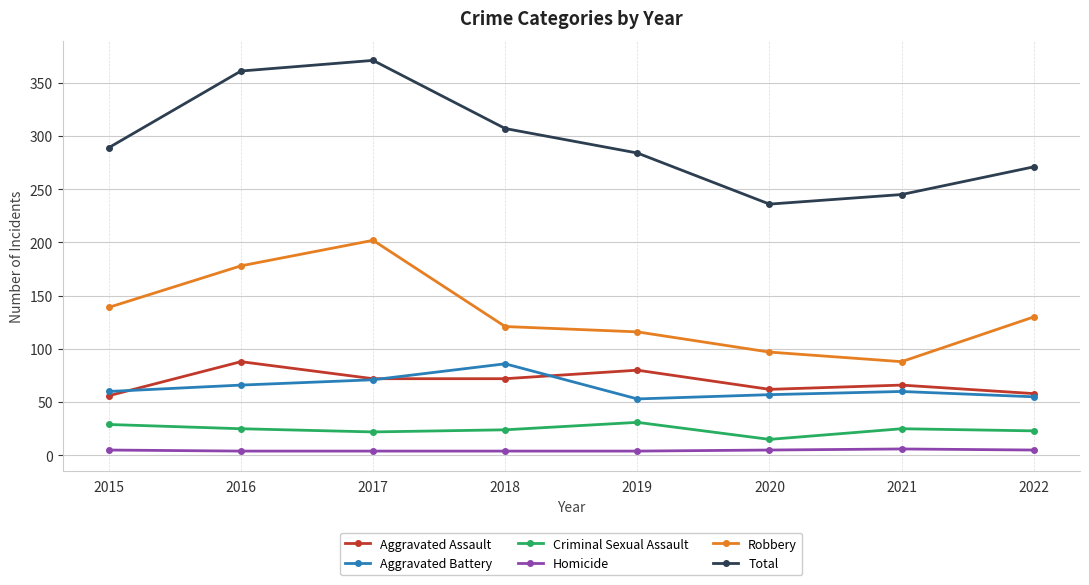

The Aggravated Battery series shows 149 at 2018. True or false?

False